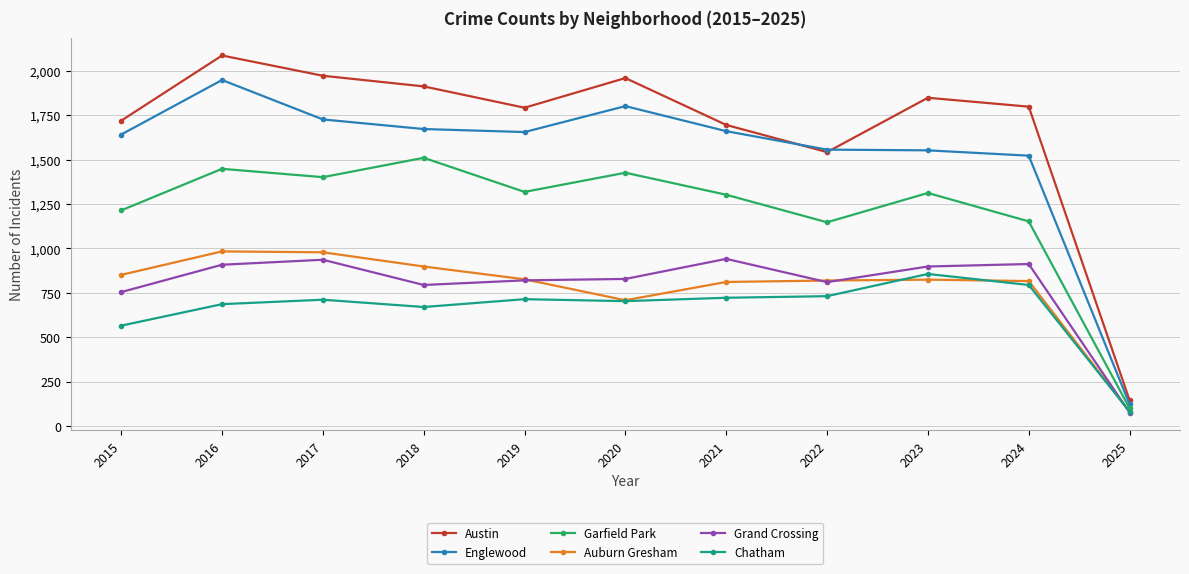

True or false: Austin has more than 0 points higher than both neighbors.

True